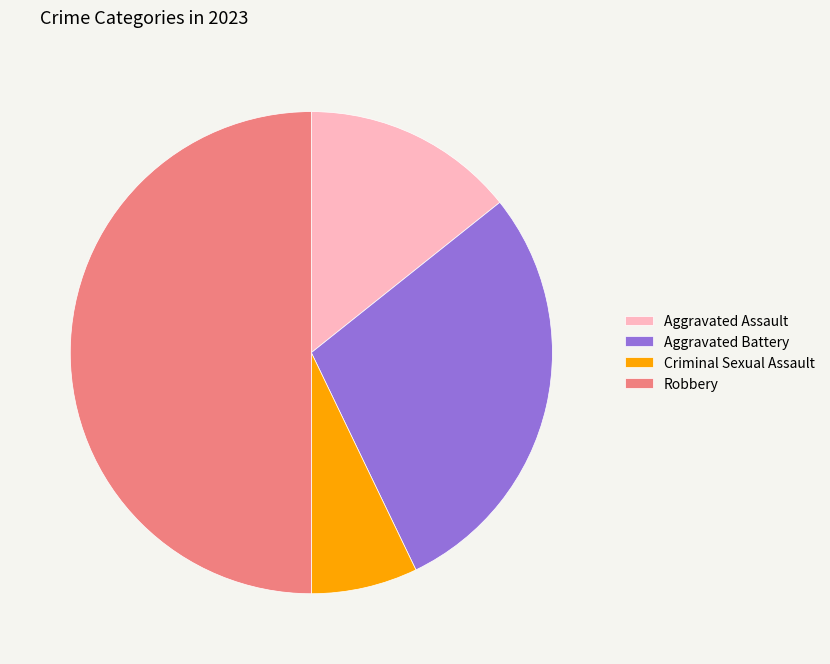

Between Robbery and Aggravated Assault, which is larger?

Robbery